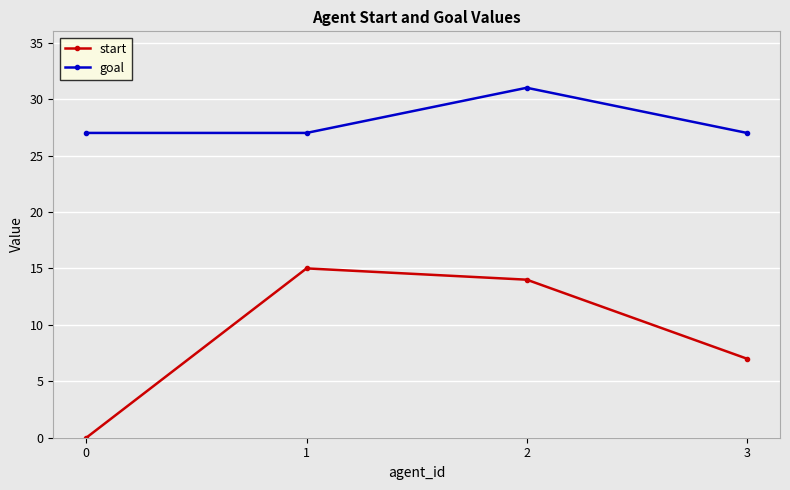

The value of start at 0 is 0. True or false?

True